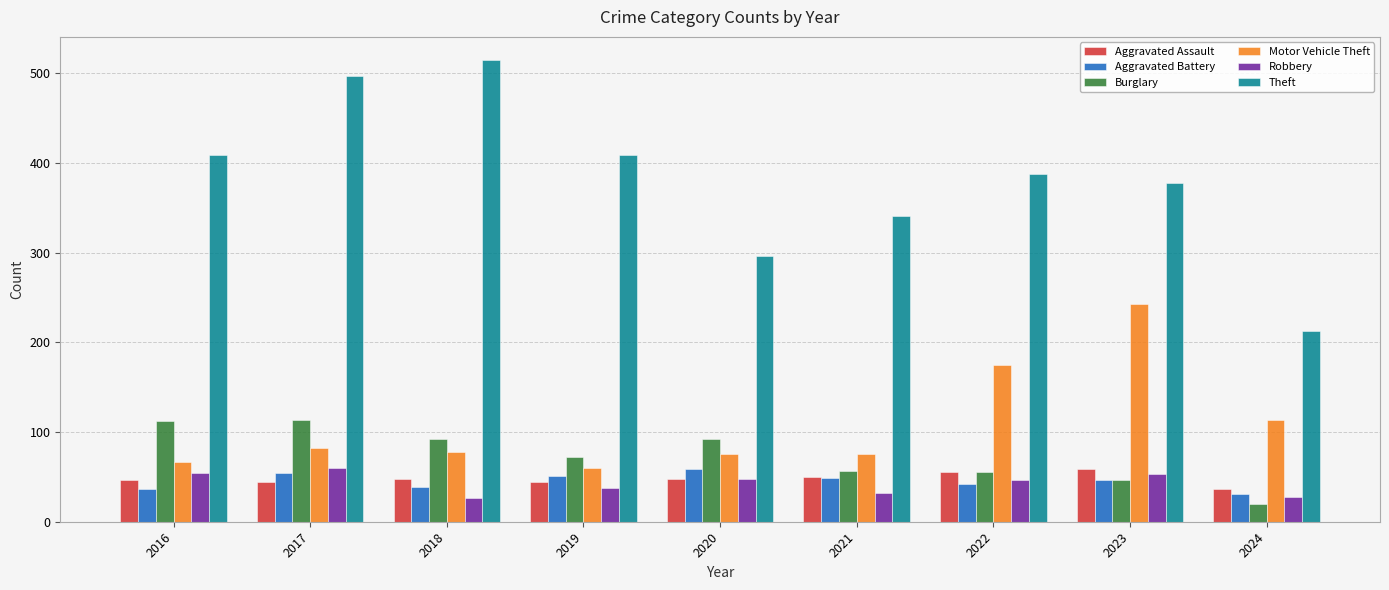

Count the number of data series in this chart.

6